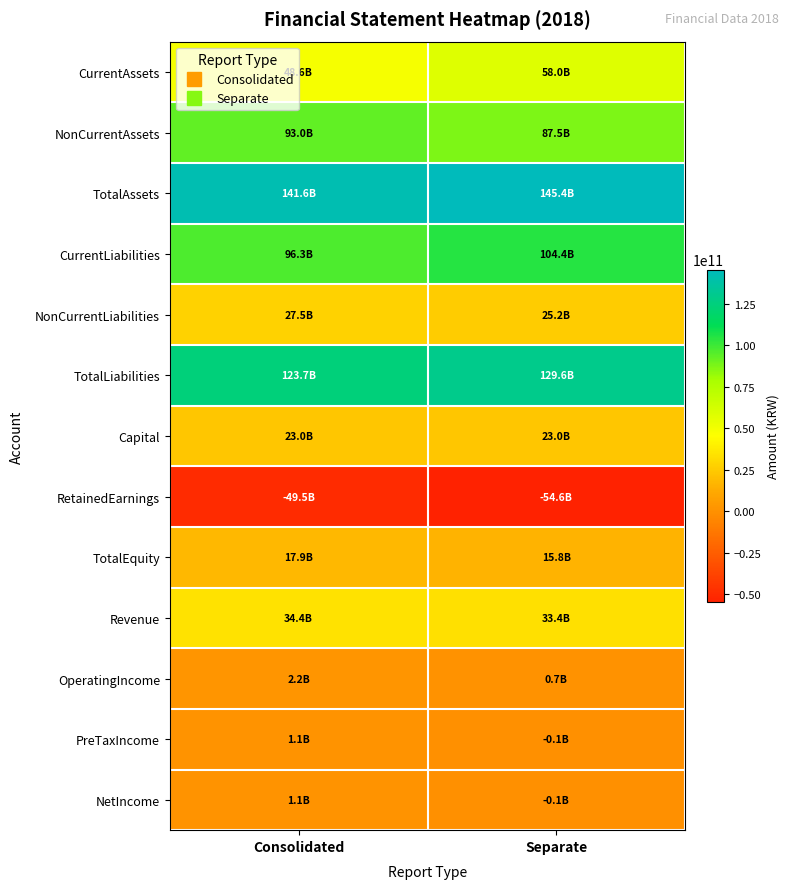

Reading left to right, extract all data points from this chart.

CurrentAssets: Consolidated=48605396947	Separate=57969248368
NonCurrentAssets: Consolidated=93026496076	Separate=87459931968
TotalAssets: Consolidated=141631893023	Separate=145429180336
CurrentLiabilities: Consolidated=96266169543	Separate=104431494565
NonCurrentLiabilities: Consolidated=27458447941	Separate=25192616056
TotalLiabilities: Consolidated=123724617484	Separate=129624110621
Capital: Consolidated=22952512000	Separate=22952512000
RetainedEarnings: Consolidated=-49472392637	Separate=-54603279279
TotalEquity: Consolidated=17907275539	Separate=15805069715
Revenue: Consolidated=34388307540	Separate=33401032368
OperatingIncome: Consolidated=2238624269	Separate=693212028
PreTaxIncome: Consolidated=1136589932	Separate=-136147419
NetIncome: Consolidated=1135537848	Separate=-137189587